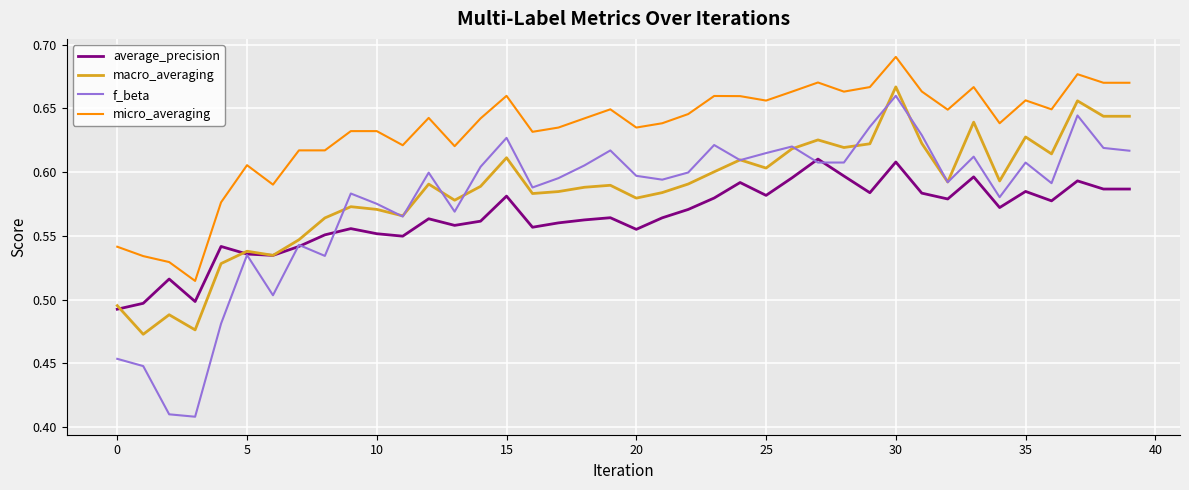

Which series has the largest total across all categories?

micro_averaging